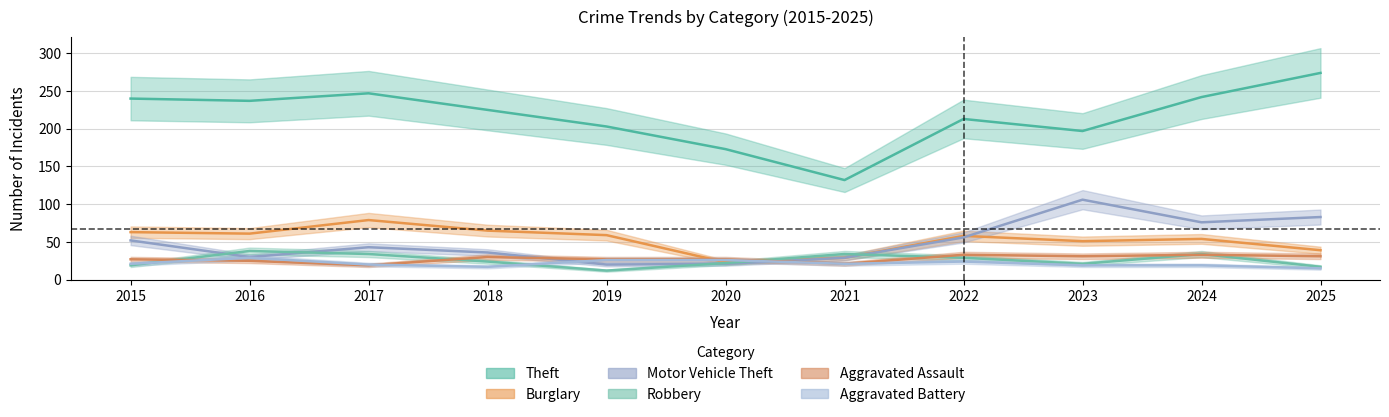

True or false: Motor Vehicle Theft has a value of 21 at 2020.

True